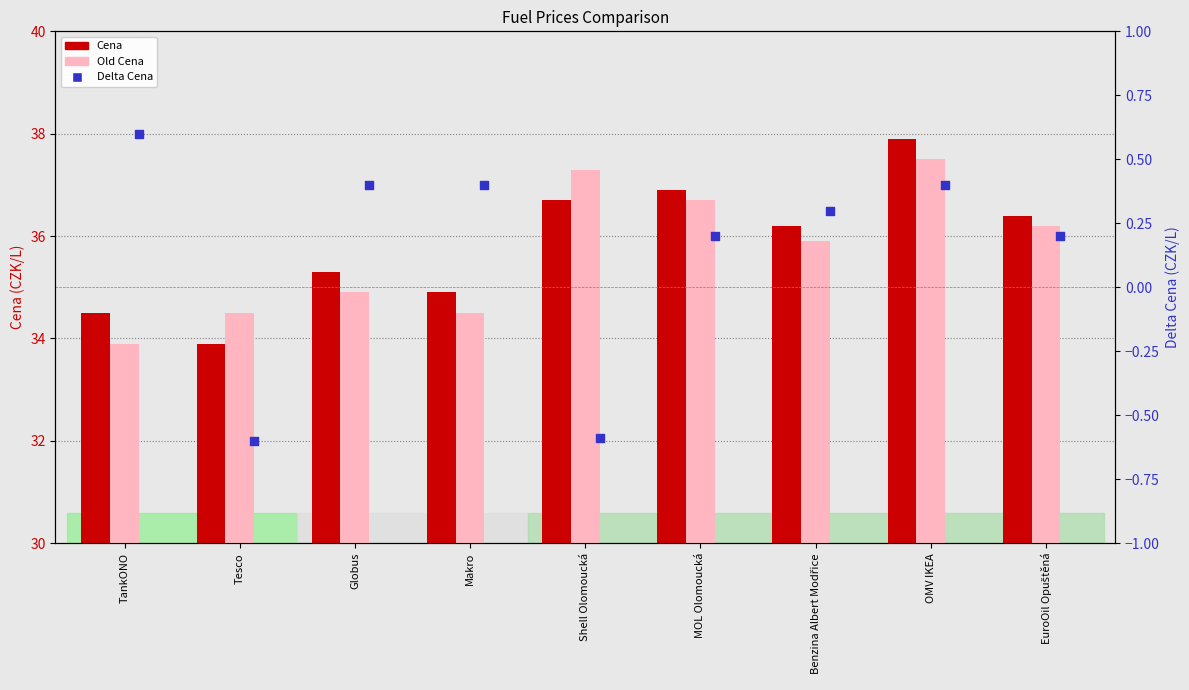

Which series has the largest Y range (max minus min)?

Cena